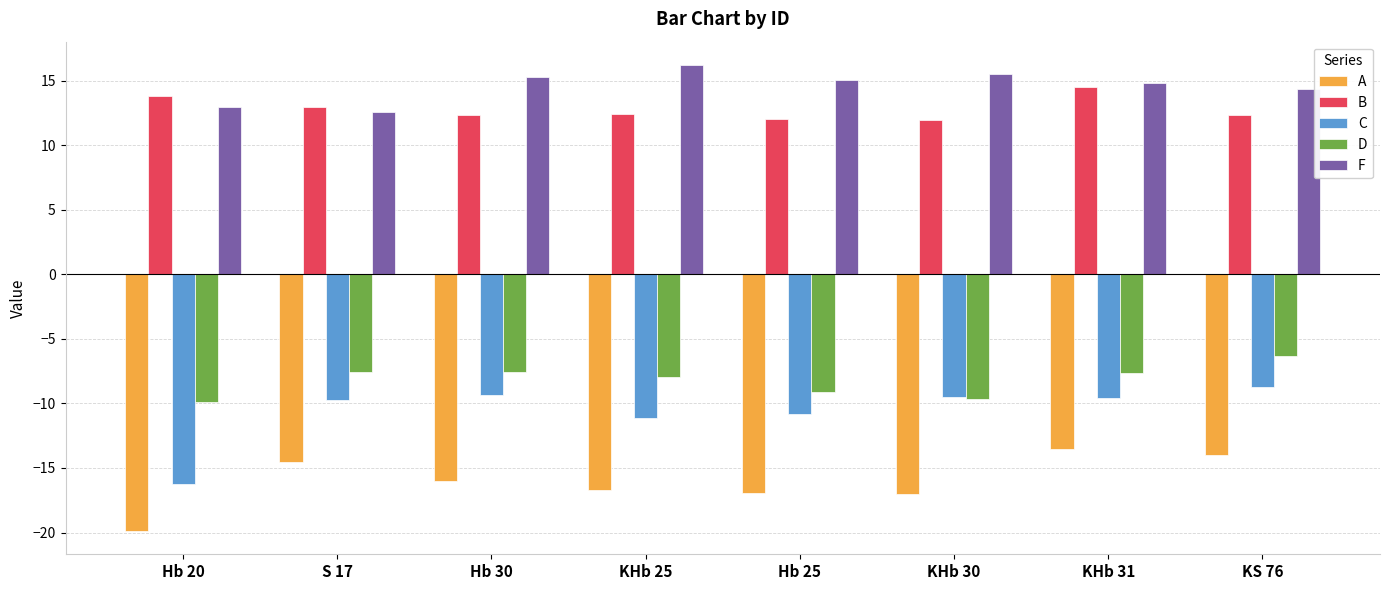

How many groups of bars are there?

8